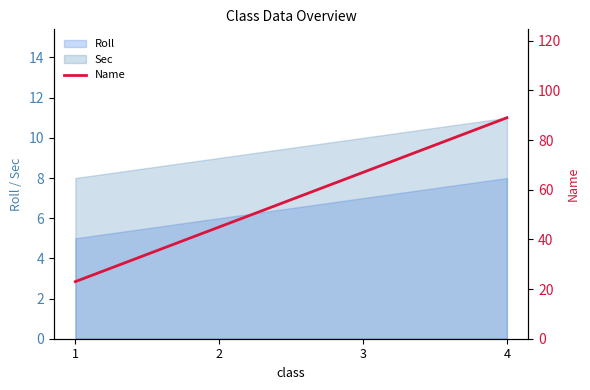

What is the value of the 1st point from the left?

23